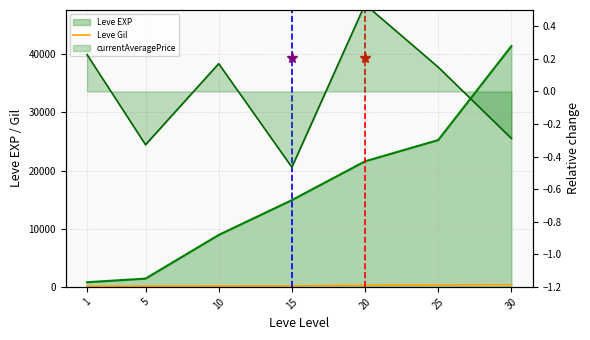

Reading left to right, list all the values displayed in this chart.

113	140	169	172	281	326	372